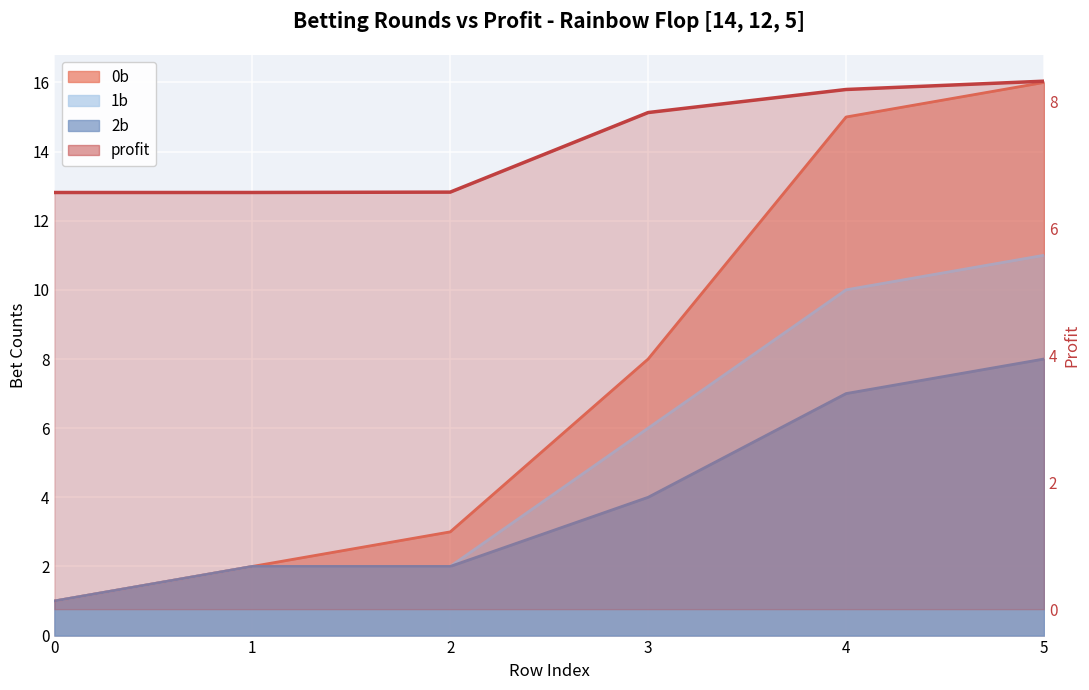

What is the difference between the highest and lowest values at 5?

8.0